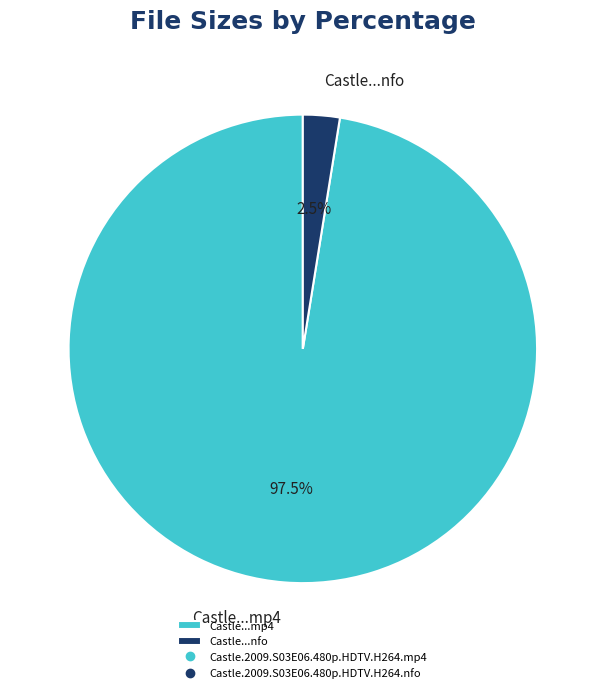

Between Castle...nfo and Castle...mp4, which is larger?

Castle...mp4